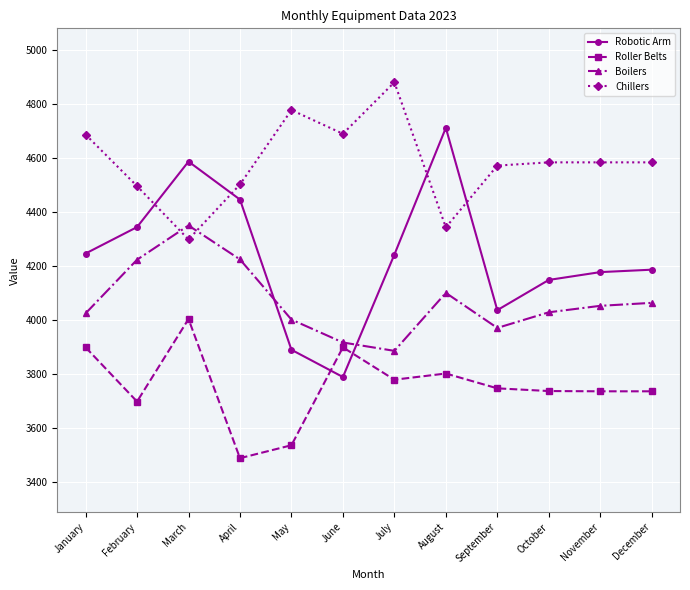

At which category does Chillers reach its first local peak?

May